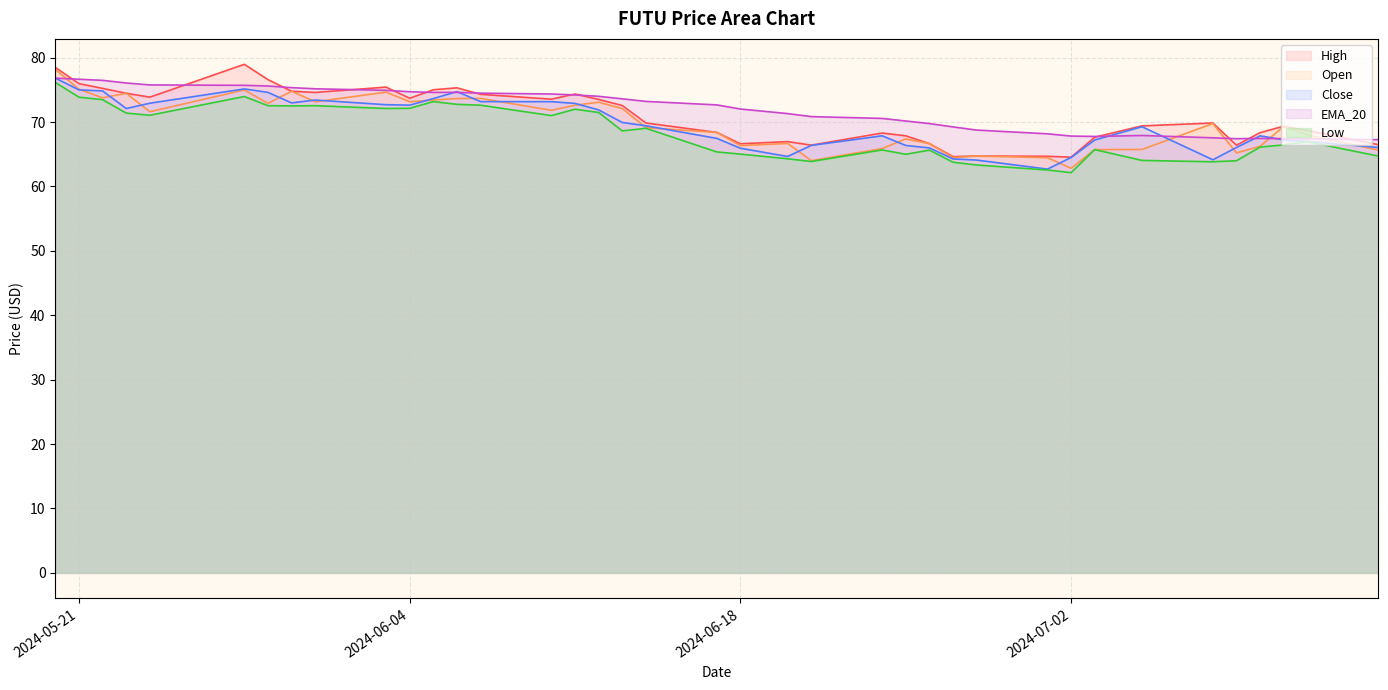

Where is the first local maximum for Low?

2024-05-28